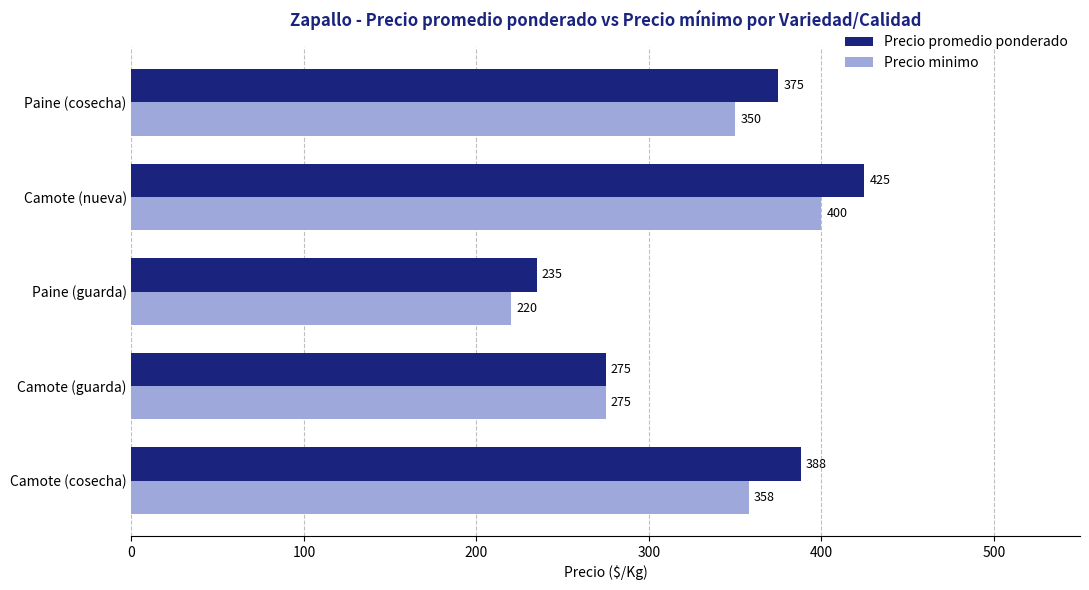

Is it true that Precio promedio ponderado equals 235 at Paine (guarda)?

True